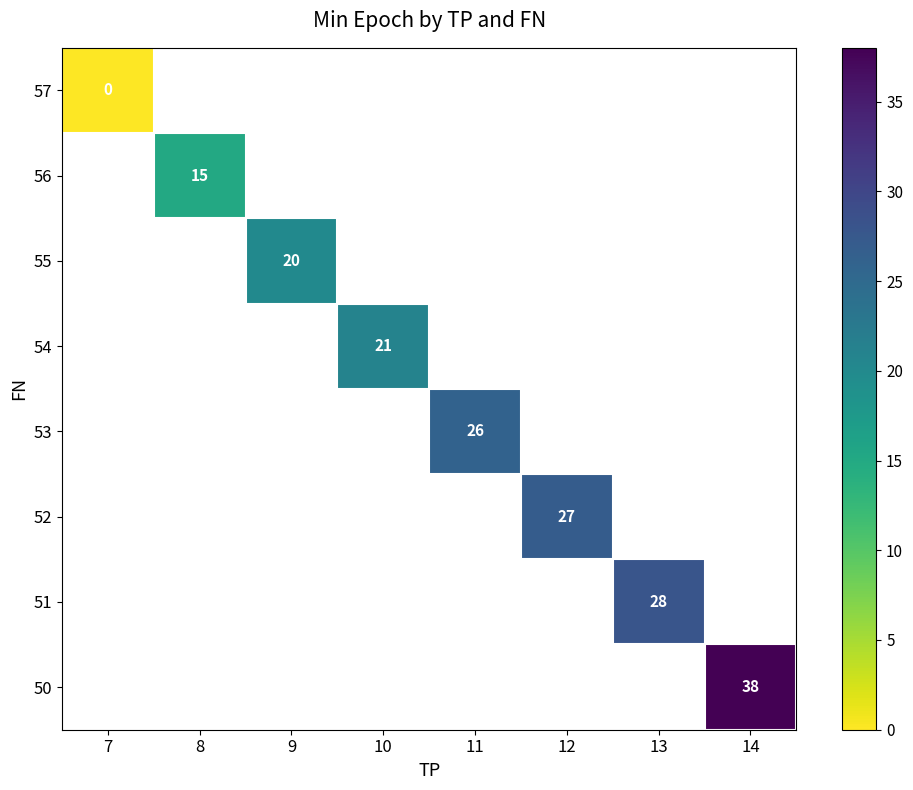

Which has a higher value, 8 or 9?

9